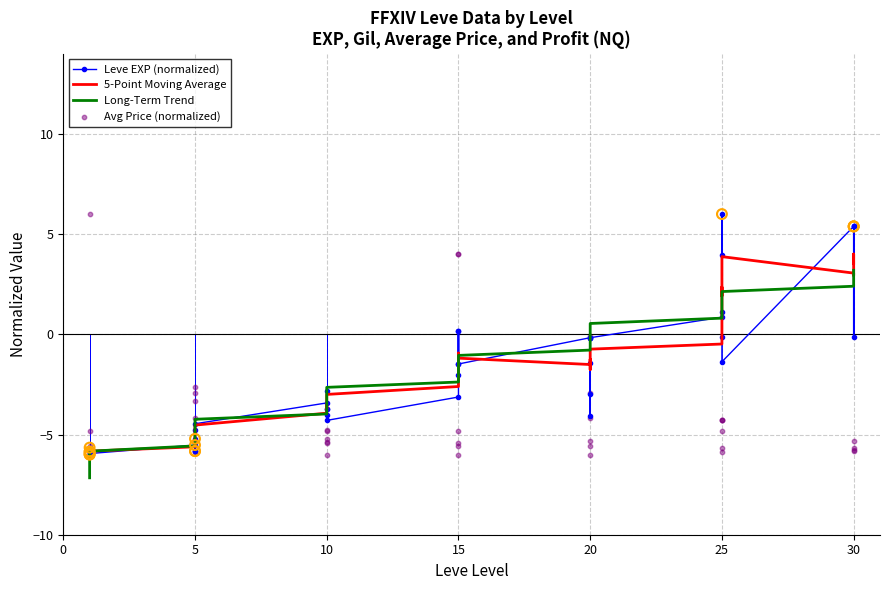

At how many categories does at least one series exceed -3?

28